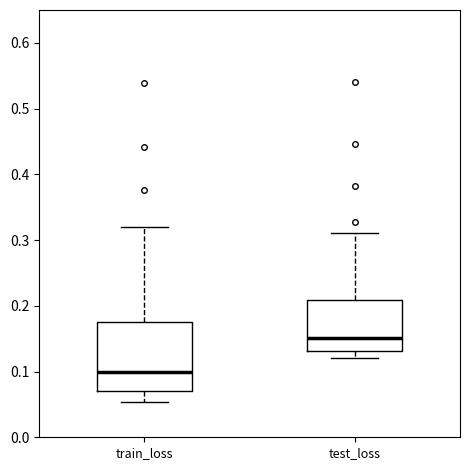

Reading left to right, transcribe this box plot: for each box, give where its median line is, the range the box spans, and where its two whiskers end, as read against the y-axis. The values are not printed on the chart, so give them approximately, as read against the axis.

train_loss: median 0.10, box 0.07 to 0.17, whiskers 0.05 to 0.32
test_loss: median 0.15, box 0.13 to 0.21, whiskers 0.12 to 0.31